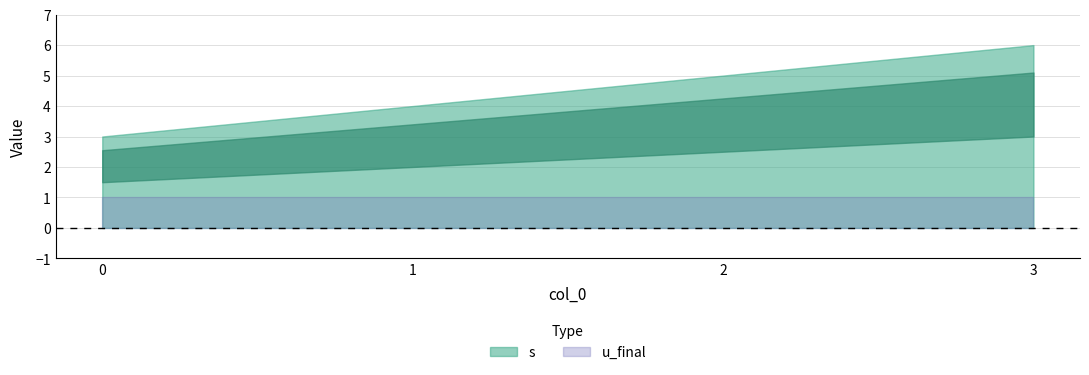

List the series in order of their overall mean, lowest first.

u_final, s